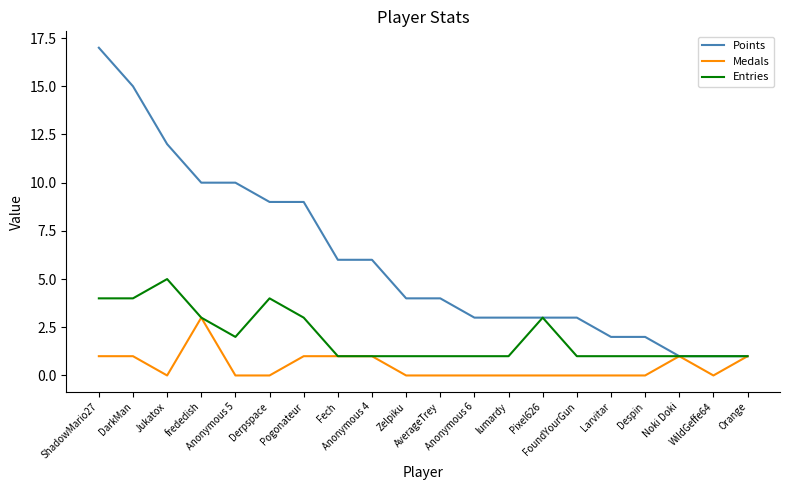

List the series in order of their overall mean, highest first.

Points, Entries, Medals